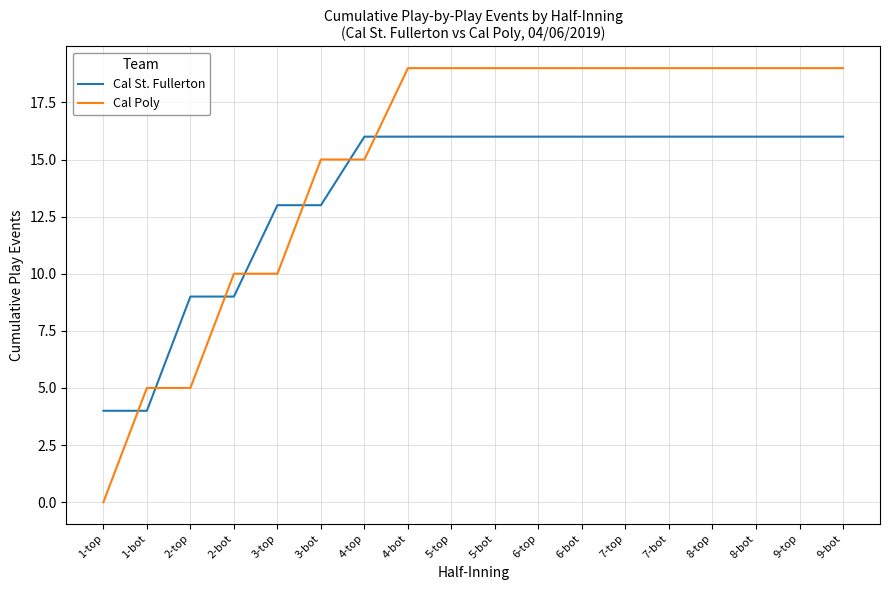

What position from the right is 8-bot?

3